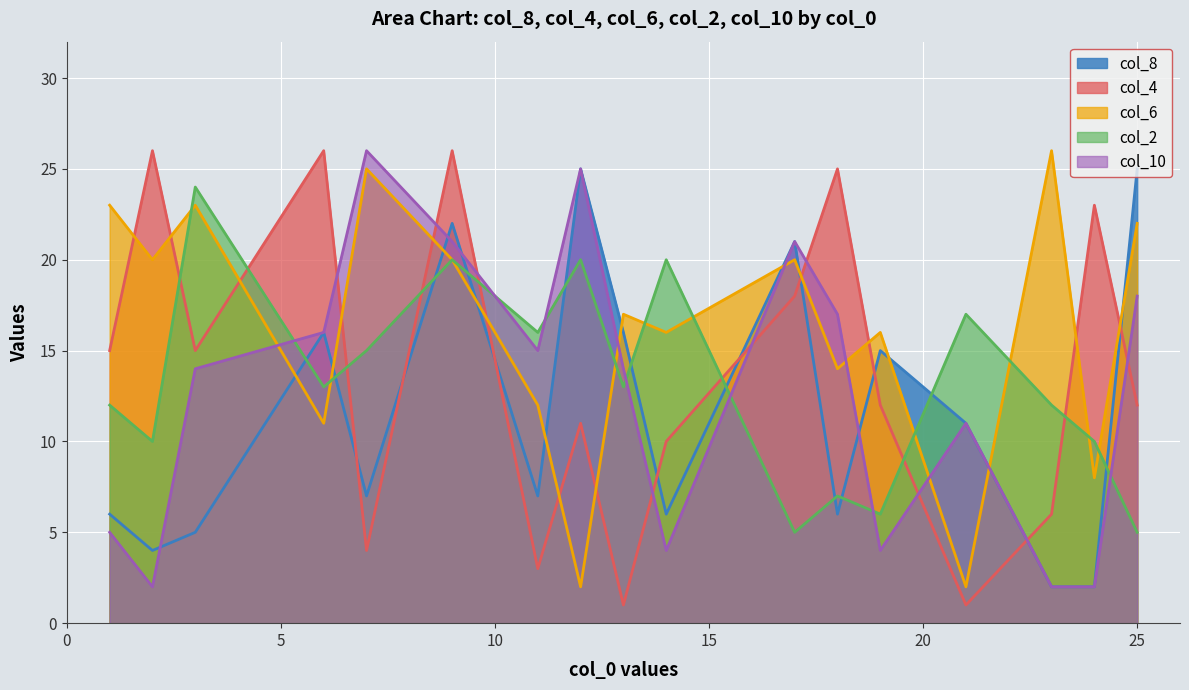

Rank the categories by col_2 value from lowest to highest.

17, 25, 19, 18, 2, 24, 1, 23, 6, 13, 7, 11, 21, 9, 12, 14, 3